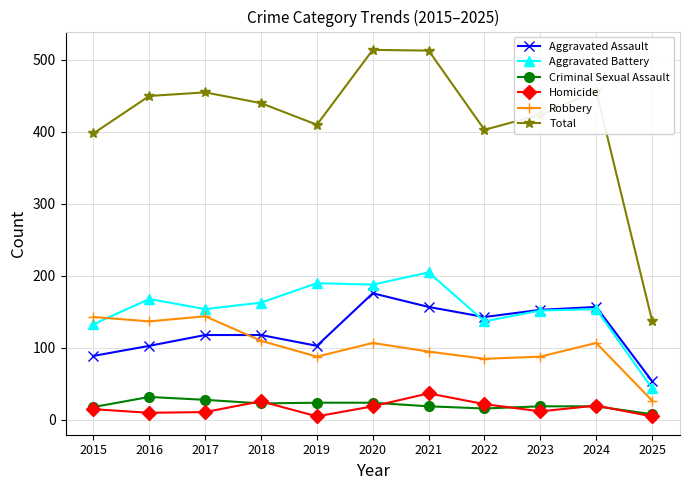

What is the spread (max minus min) of values at 2019?

405